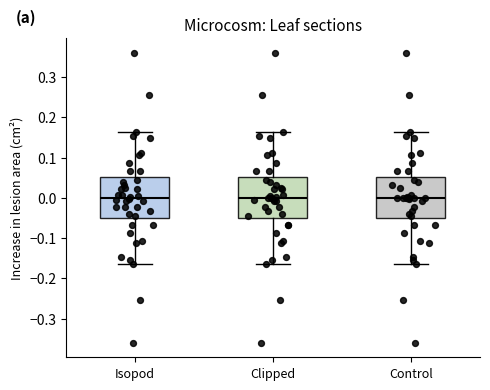

Reading left to right, transcribe this box plot: for each box, give where its median line is, the range the box spans, and where its two whiskers end, as read against the y-axis. The values are not printed on the chart, so give them approximately, as read against the axis.

Isopod: median 0.00, box -0.05 to 0.05, whiskers -0.16 to 0.16
Clipped: median 0.00, box -0.05 to 0.05, whiskers -0.16 to 0.16
Control: median 0.00, box -0.05 to 0.05, whiskers -0.16 to 0.16